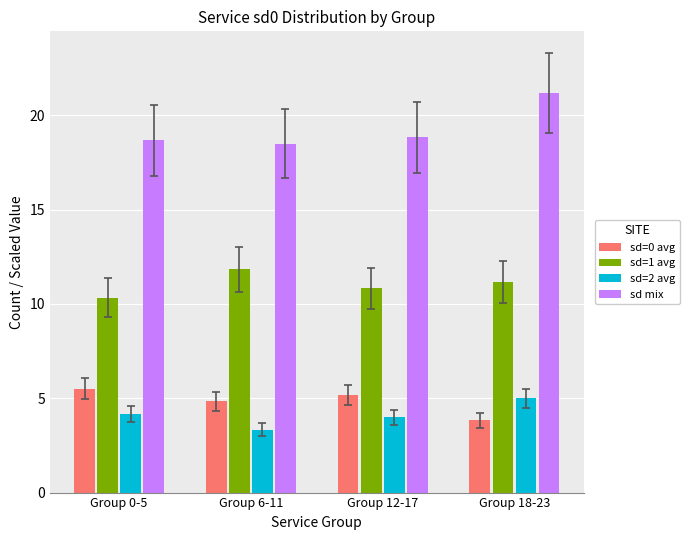

Reading right to left, extract all data points from this chart.

sd=0 avg: Group 18-23=3.8	Group 12-17=5.2	Group 6-11=4.8	Group 0-5=5.5
sd=1 avg: Group 18-23=11.2	Group 12-17=10.8	Group 6-11=11.8	Group 0-5=10.3
sd=2 avg: Group 18-23=5.0	Group 12-17=4.0	Group 6-11=3.3	Group 0-5=4.2
sd mix: Group 18-23=21.2	Group 12-17=18.8	Group 6-11=18.5	Group 0-5=18.7